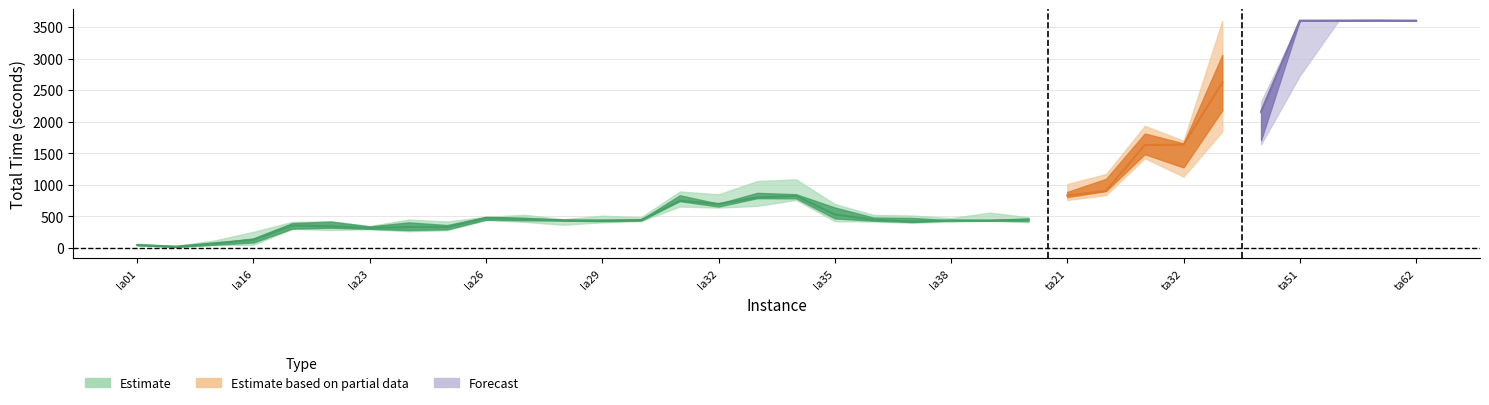

Which category has the lowest value across all series?

la06